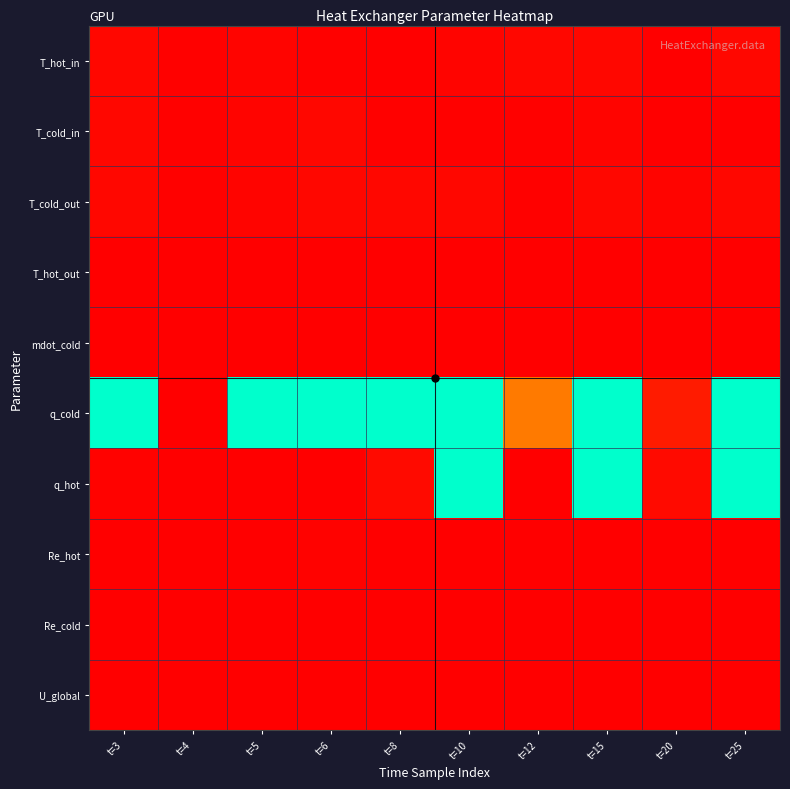

What is the difference between the highest and lowest values at t=12?

25579.4